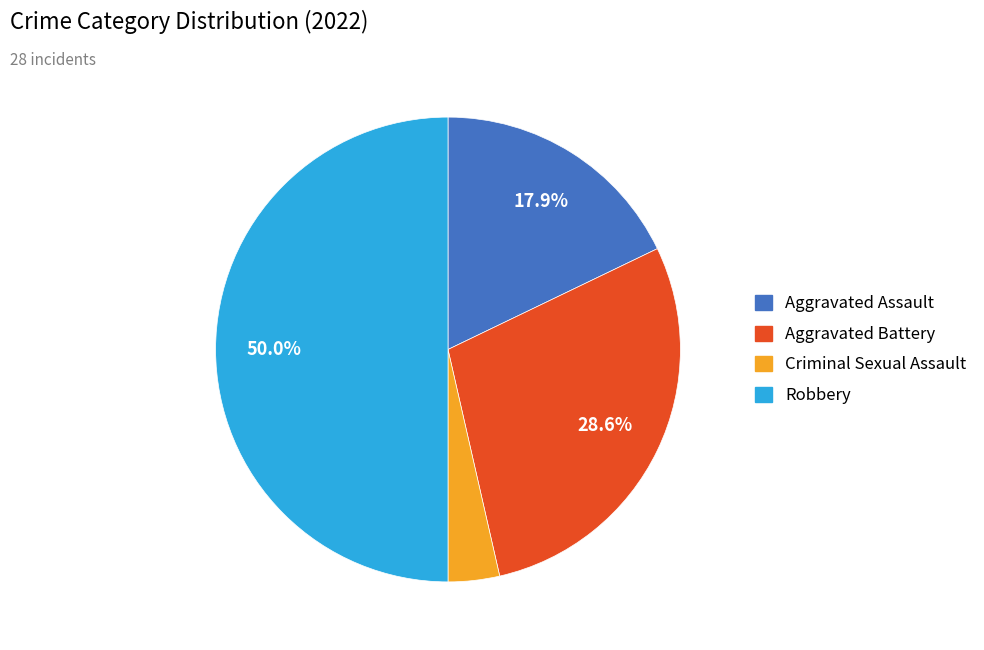

Rank the categories by value from lowest to highest.

Criminal Sexual Assault, Aggravated Assault, Aggravated Battery, Robbery